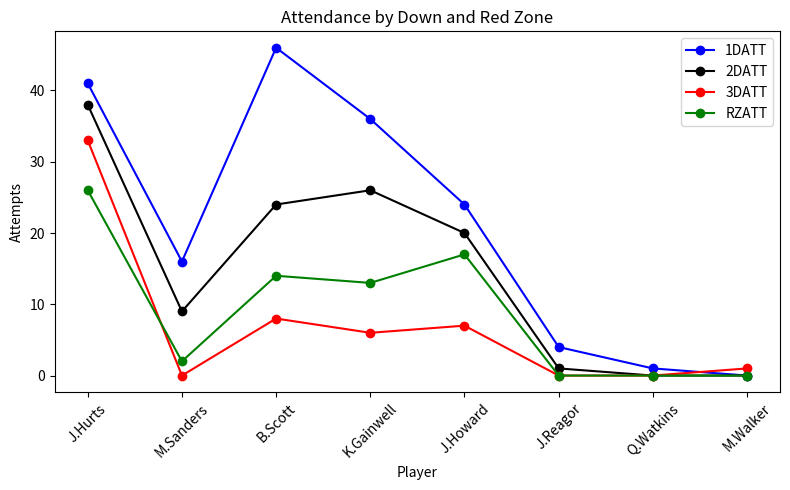

What is the sum of all 1DATT values?

168